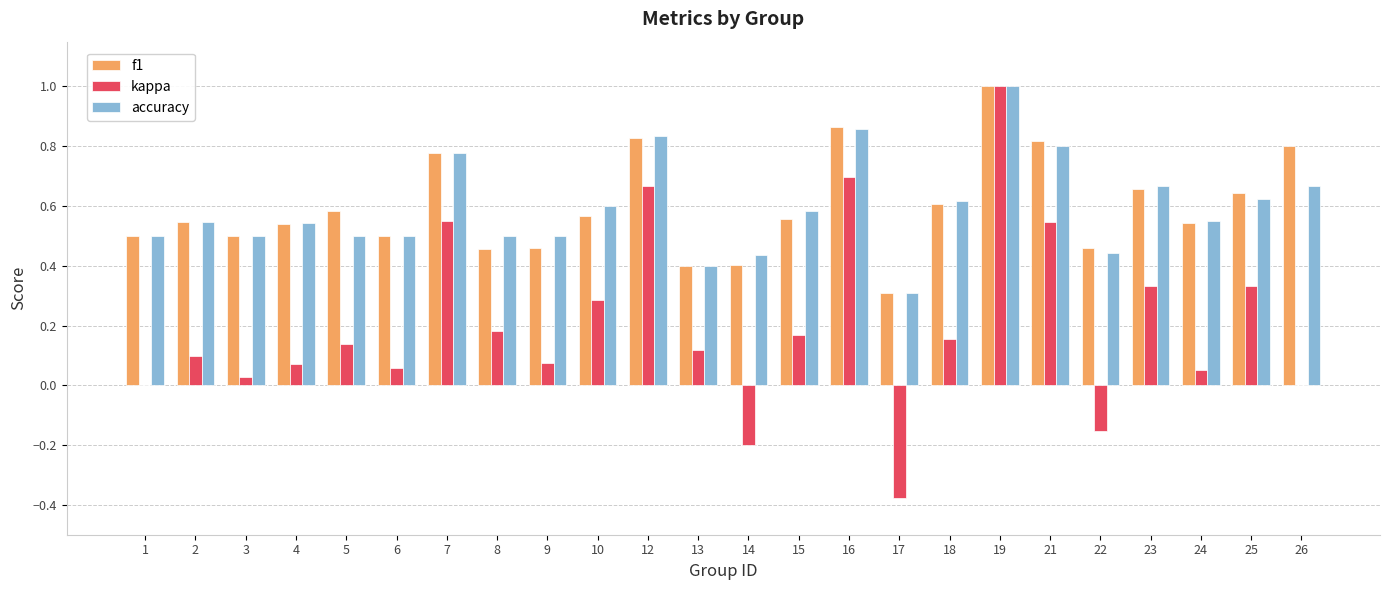

Is it true that accuracy equals 0.5 at 21?

False